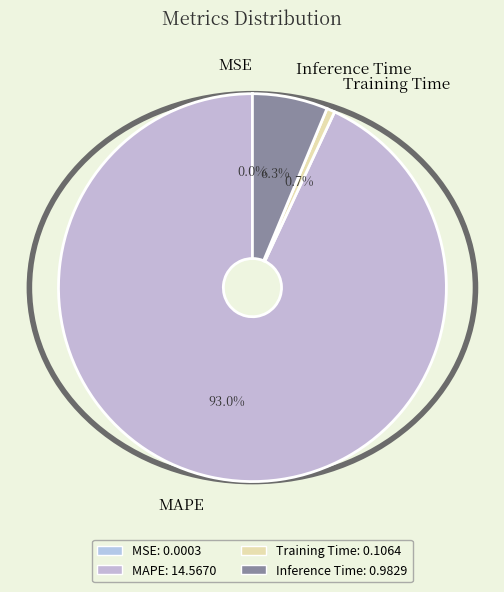

To the nearest percent, what is the average slice percentage?

25%